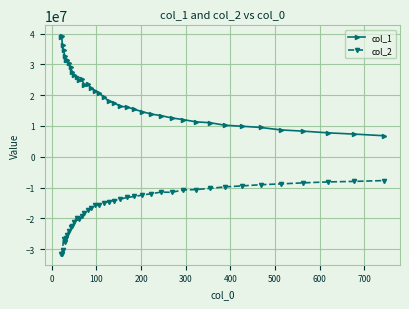

What is the value of the col_1 point at the 3rd from the left?

36193985.4